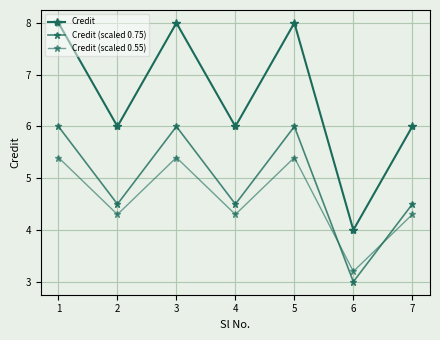

Does the chart have visible grid lines?

Yes